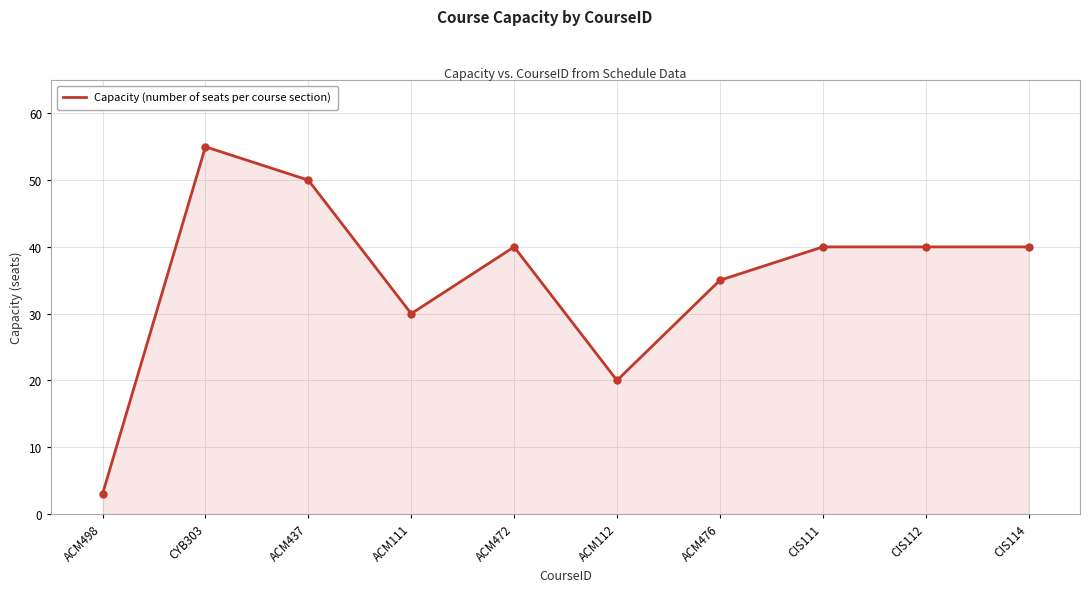

Reading right to left, transcribe all the data shown in this chart.

40	40	40	35	20	40	30	50	55	3